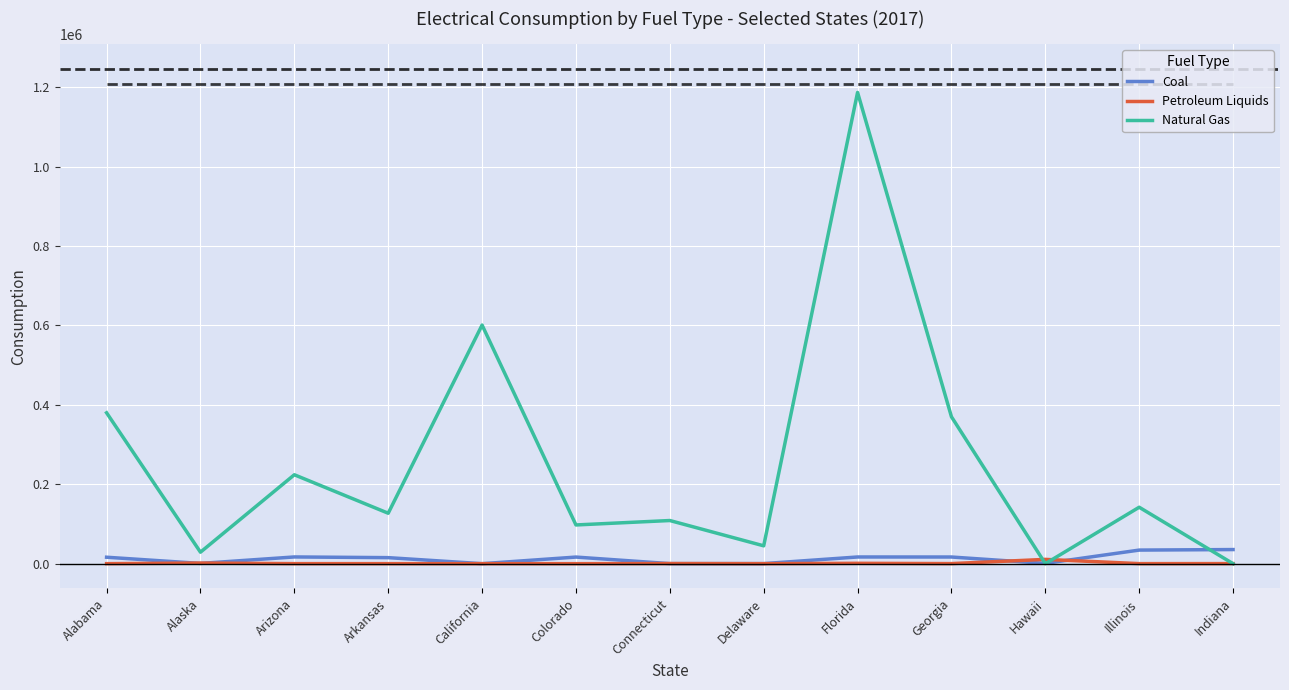

Which series ends up on top after the final intersection of Natural Gas and Coal?

Coal